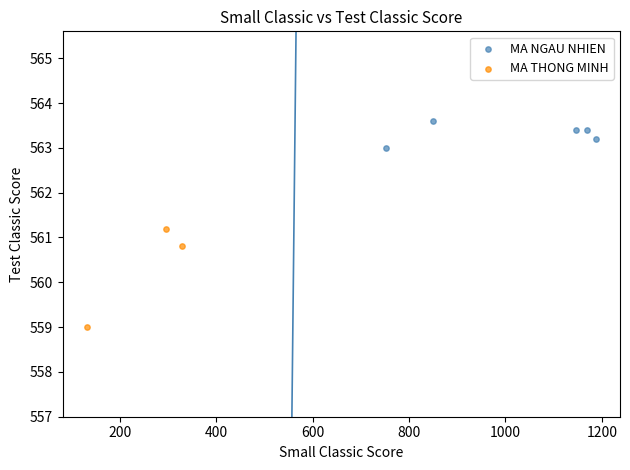

What are all the series names shown in the legend?

MA NGAU NHIEN, MA THONG MINH